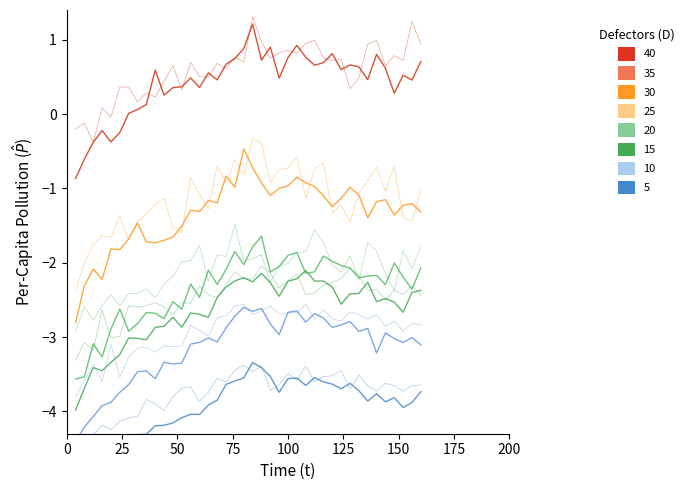

How many data points does each series have?

40